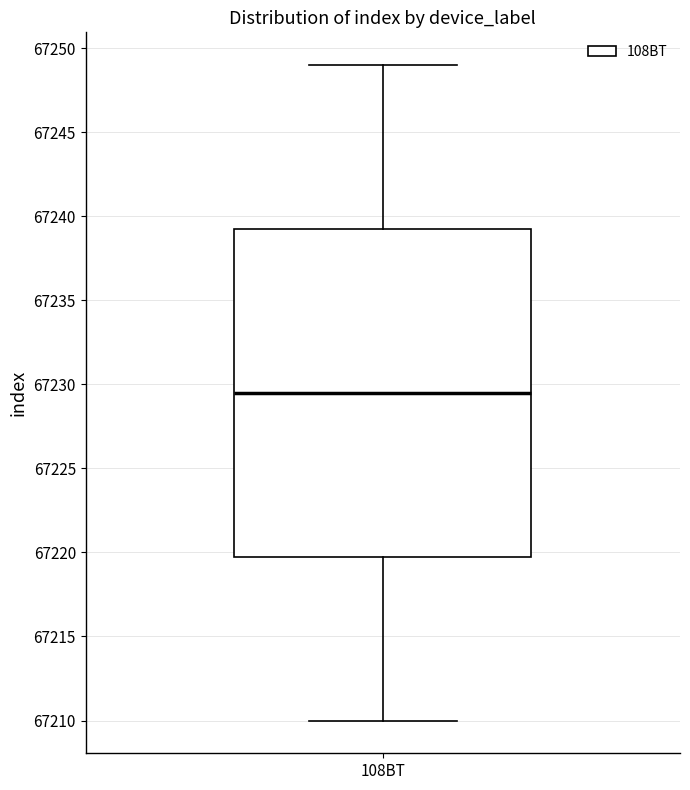

Read this box plot against the y-axis: the position of the median line, the range covered by the box, and the ends of both whiskers. The values are not printed on the chart, so give them approximately, as read against the axis.

median 67229.5, box 67220.0 to 67239.5, whiskers 67210.0 to 67249.0